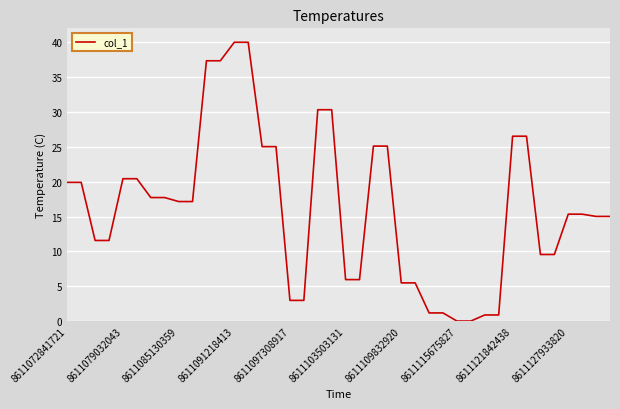

What is the greatest value displayed?

40.0